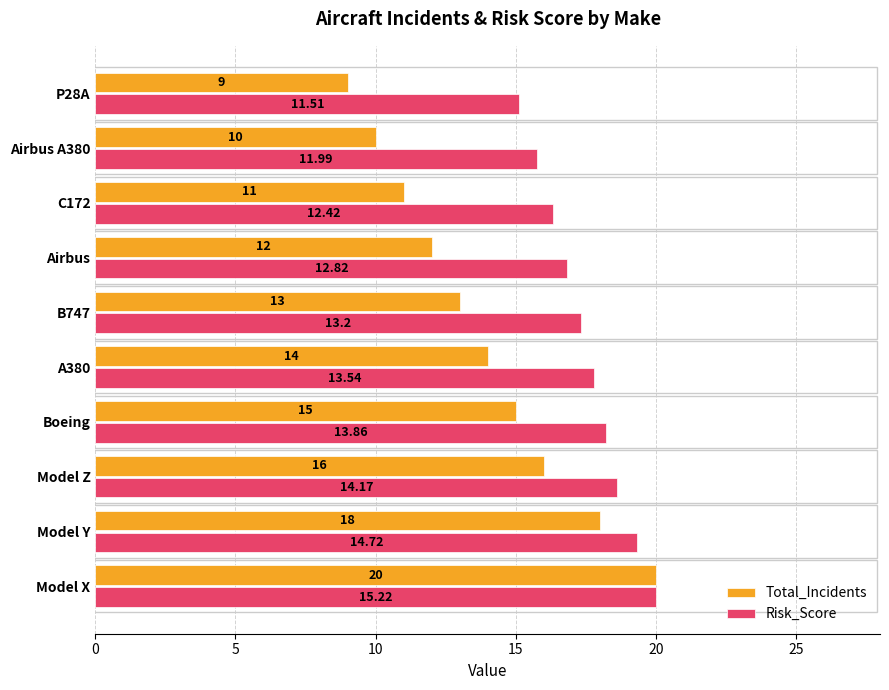

Which series has the largest total across all categories?

Risk_Score